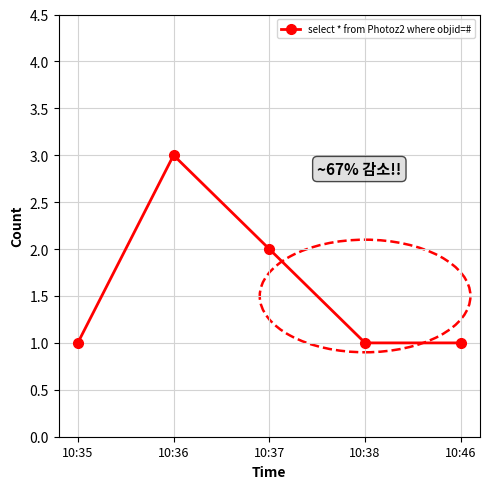

How many values are between 1 and 2?

4